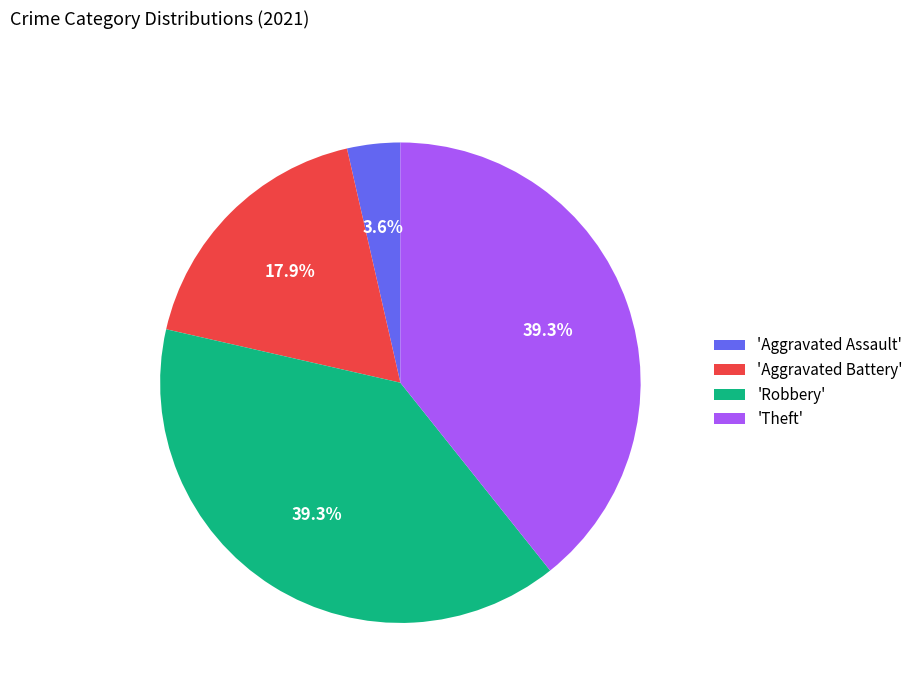

Combined, what portion of the pie is 'Aggravated Battery' and 'Theft'?

57.1%